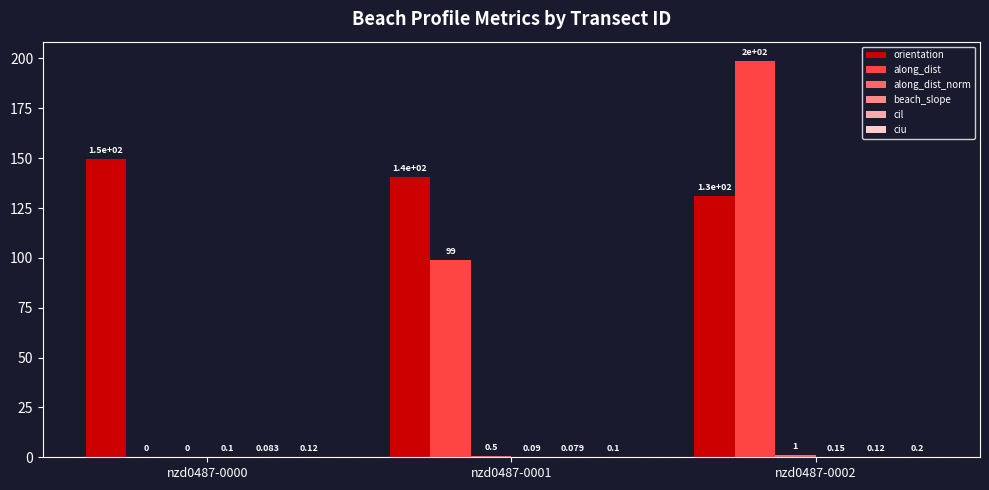

Between nzd0487-0001 and nzd0487-0002, which series saw the biggest shift?

along_dist